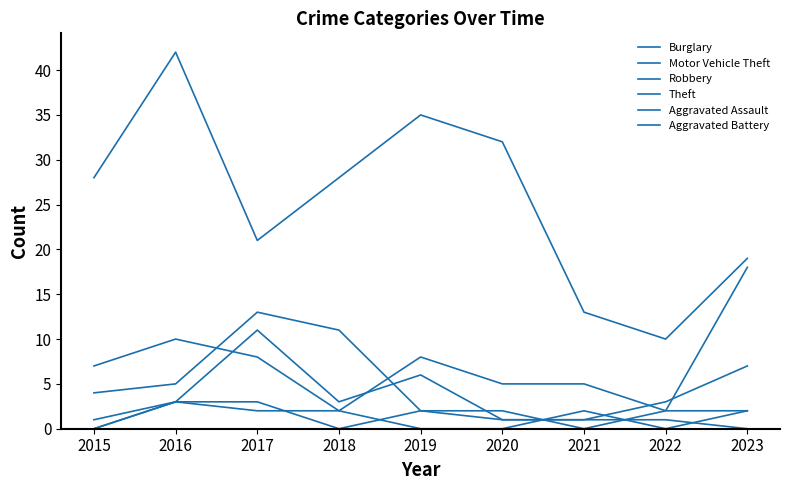

True or false: Robbery and Theft intersect in this chart.

False